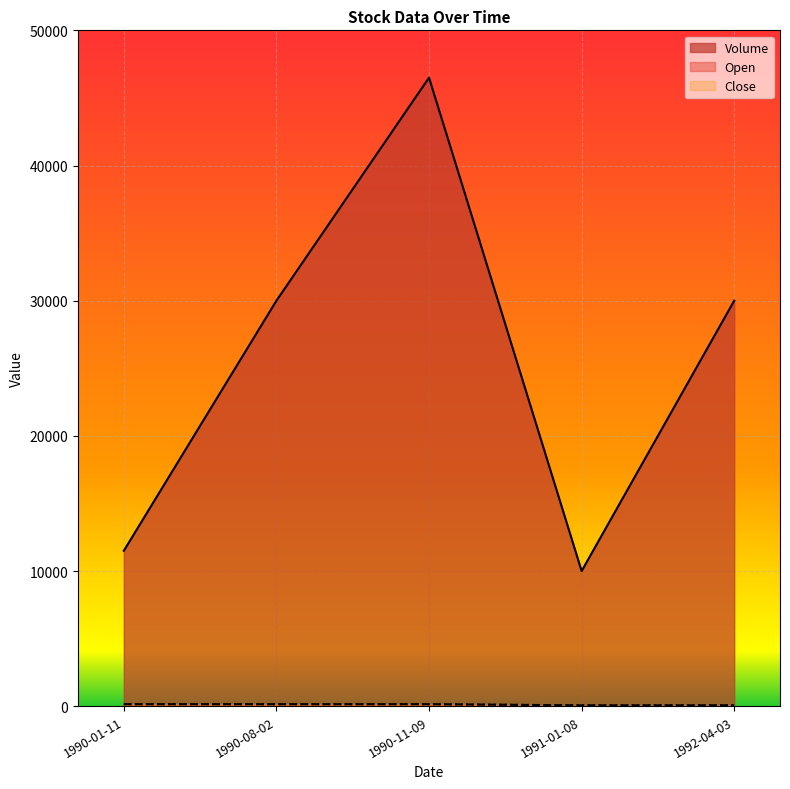

What is the difference between the highest and lowest values at 1992-04-03?

29932.0